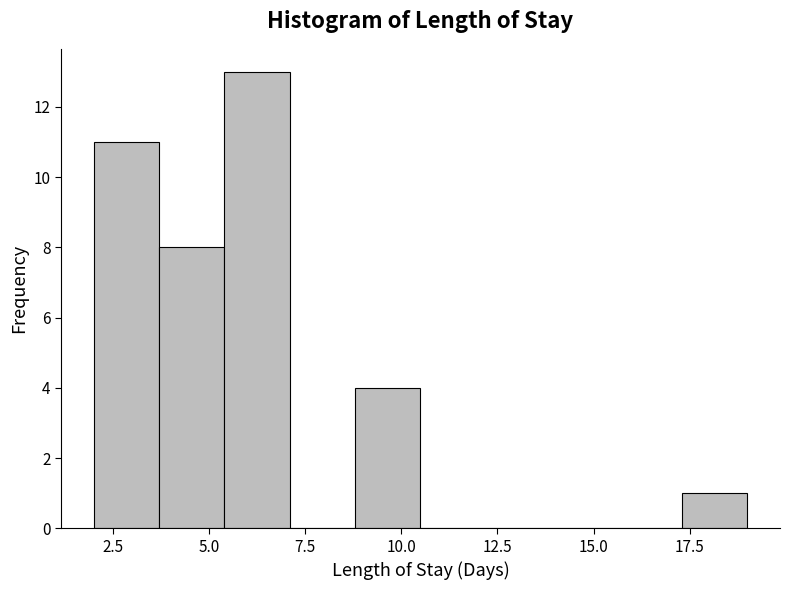

Around what value on the x-axis is the tallest bar? Give the approximate position of its centre, as read against the axis.

6.5